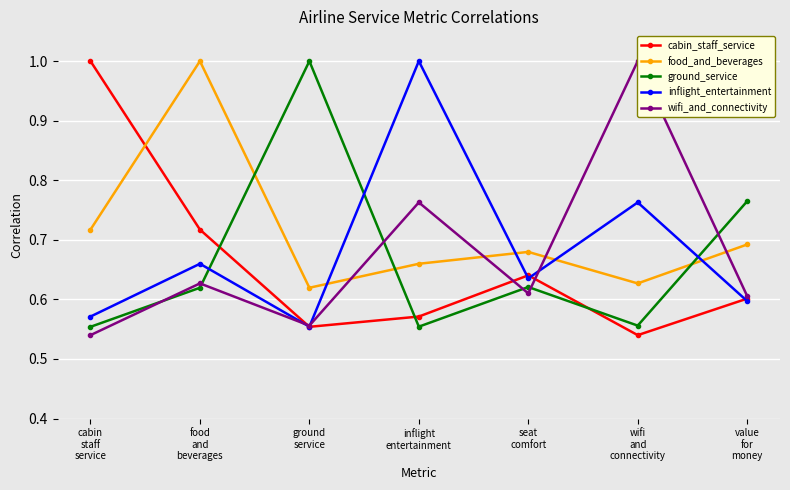

Which label corresponds to the largest value in the chart?

cabin
staff
service